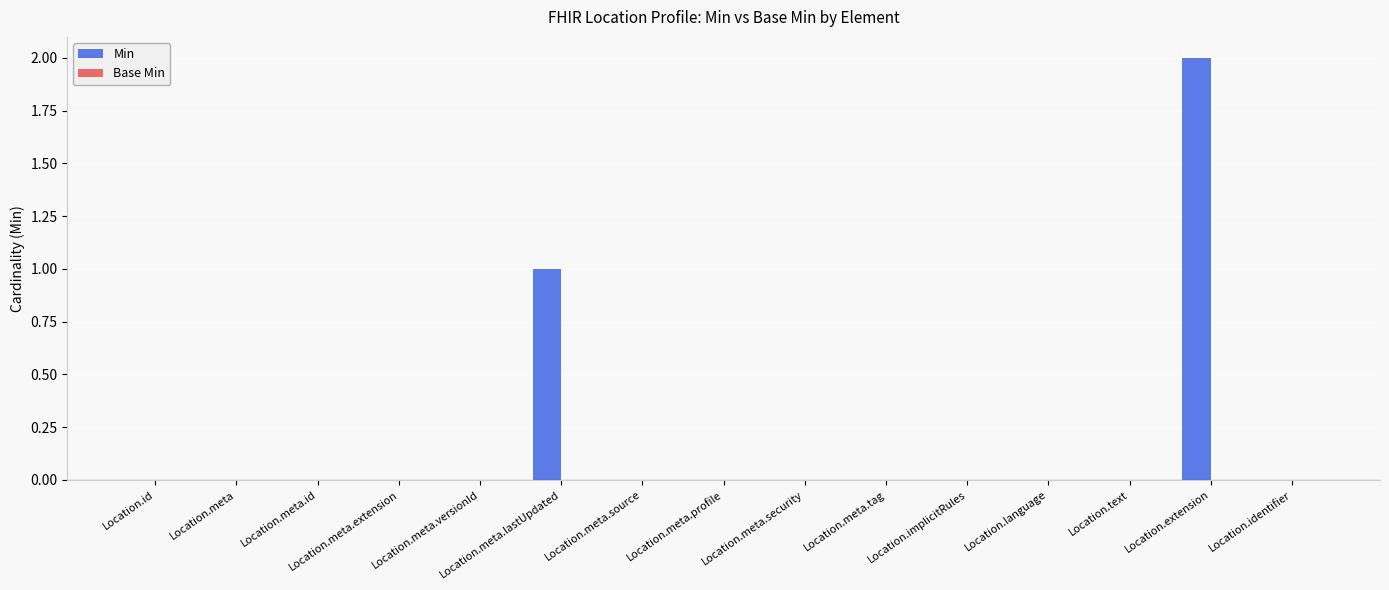

True or false: the data shows -1 at Location.language.

False